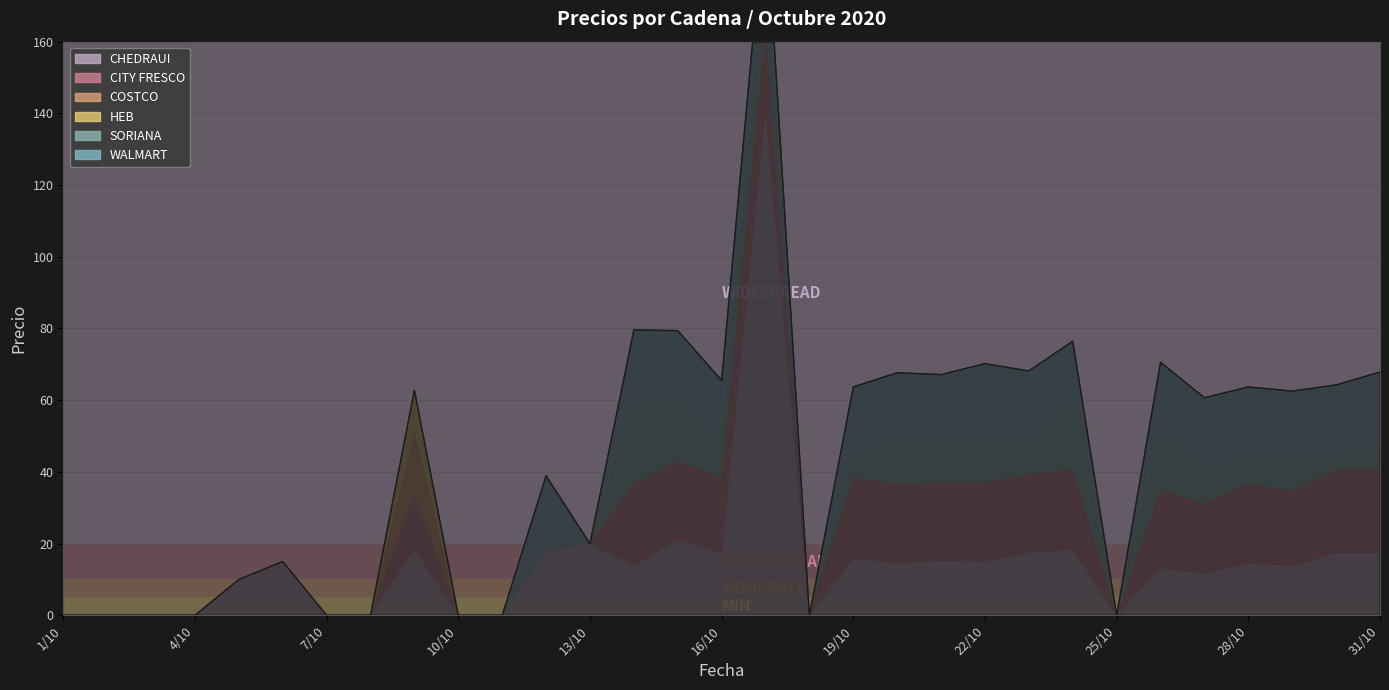

Is the value of CHEDRAUI at 31/10 greater than the value of HEB at 6/10?

Yes